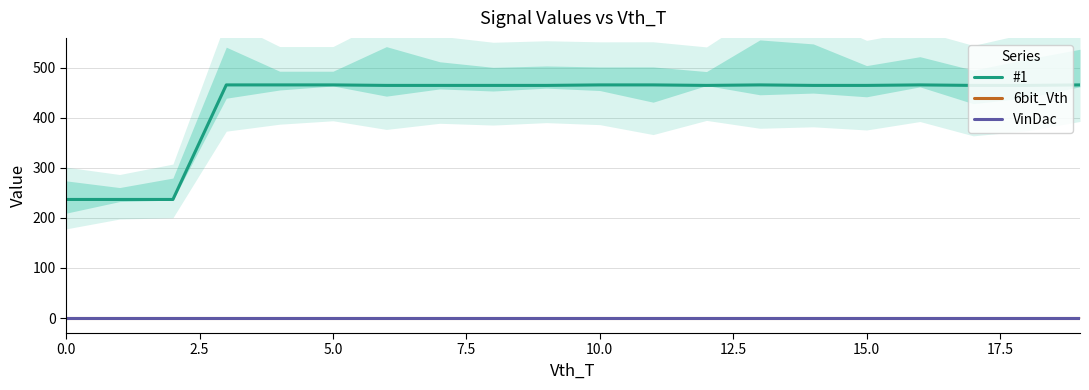

Reading left to right, transcribe all the data shown in this chart.

#1: 237	237	237	466	466	466	465	465	465	465	466	466	465	466	465	465	466	465	465	466
6bit_Vth: 0	0	0	0	0	0	0	0	0	0	0	0	0	0	0	0	0	0	0	0
VinDac: 0	0	0	0	0	0	0	0	0	0	0	0	0	0	0	0	0	0	0	0